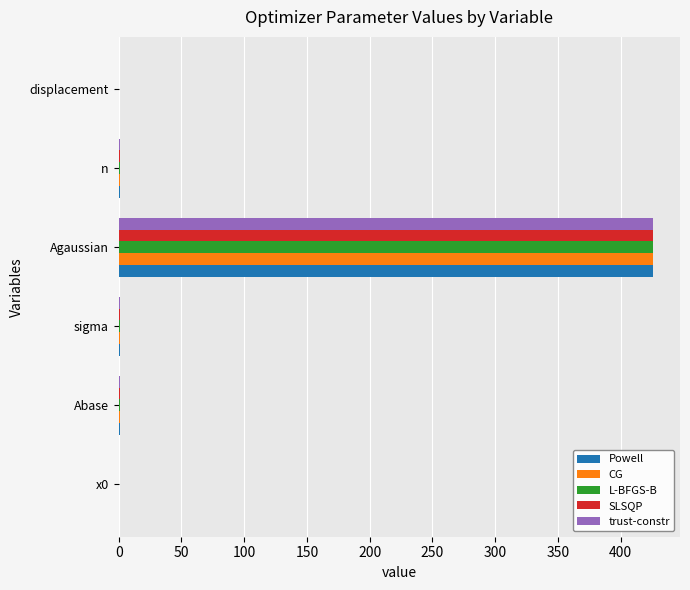

The Powell series shows 159.6 at Agaussian. True or false?

False